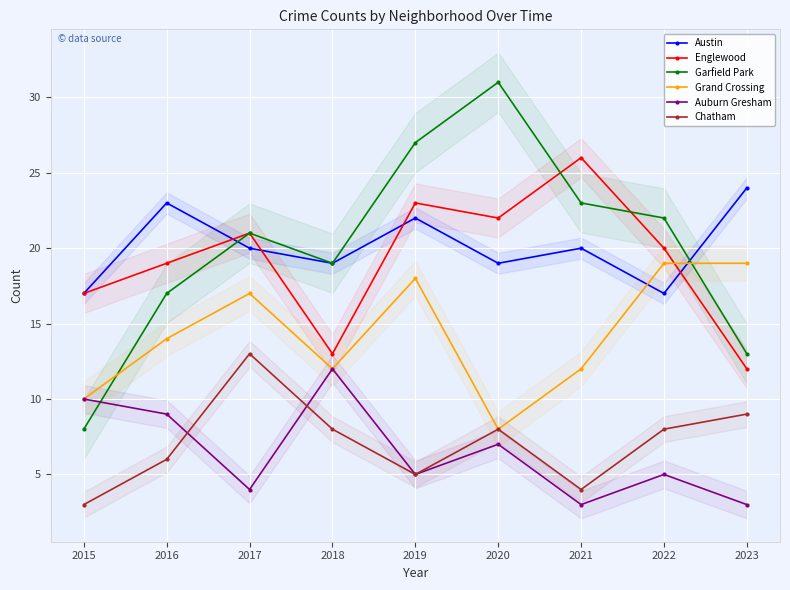

Rank the categories by Chatham value from highest to lowest.

2017, 2023, 2018, 2020, 2022, 2016, 2019, 2021, 2015